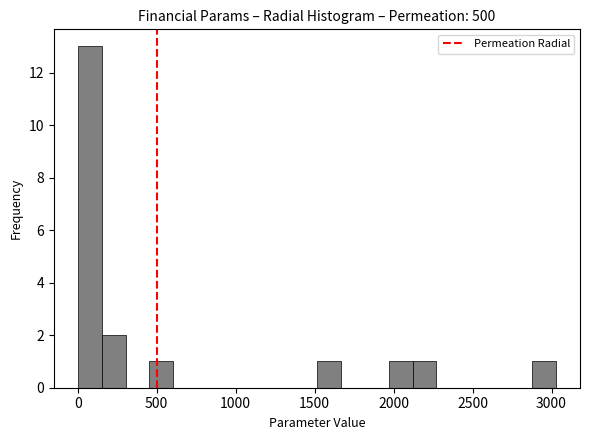

Around what value on the x-axis is the tallest bar? Give the approximate position of its centre, as read against the axis.

100